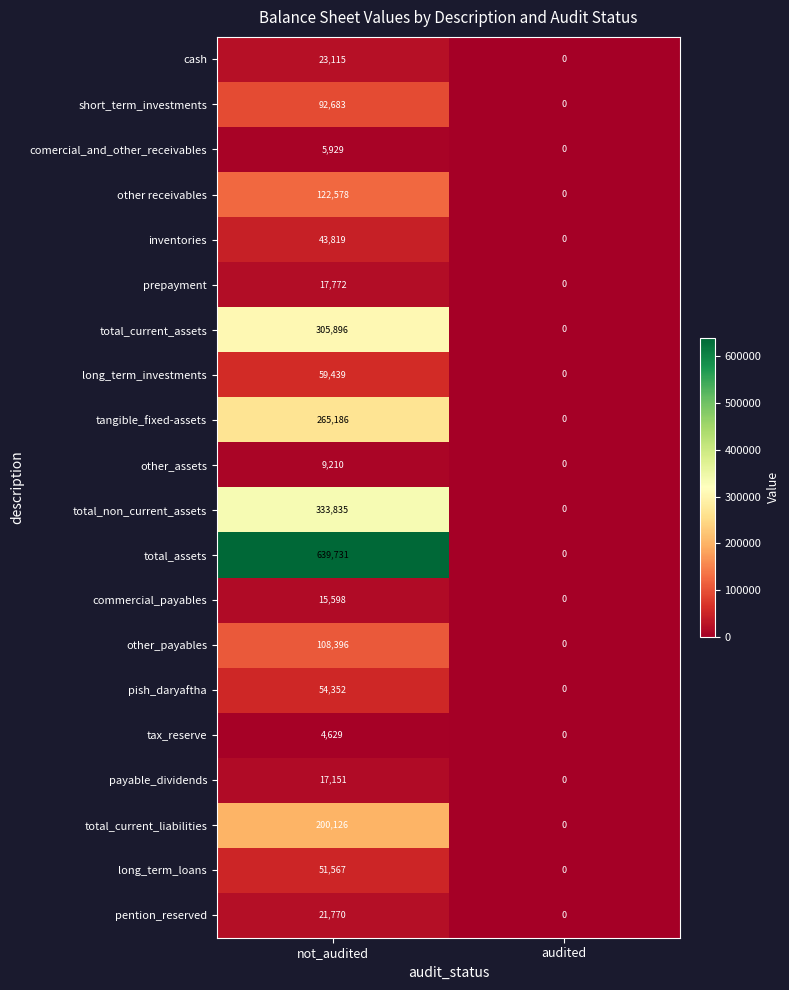

How many data points in long_term_investments are less than 59439?

1